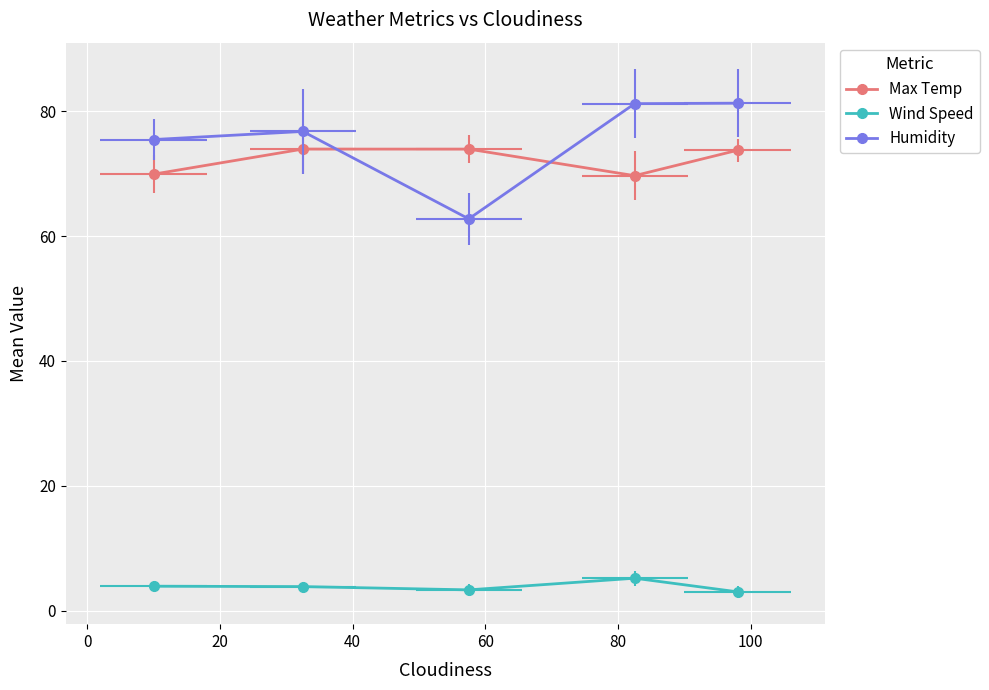

What is the difference between the maximum and second lowest values in the Max Temp series?

4.0